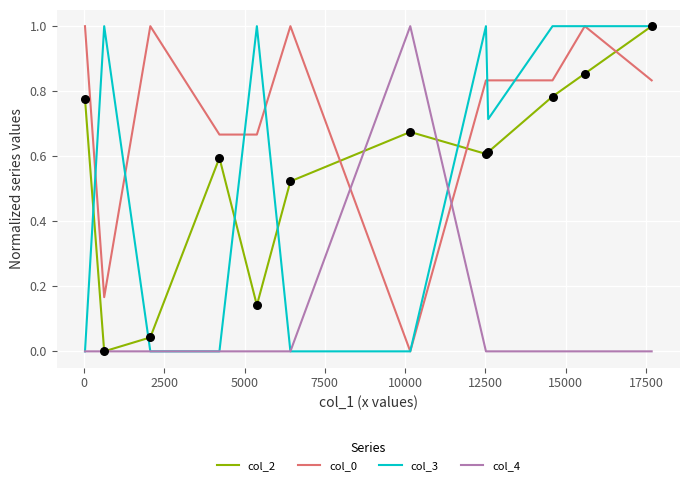

What is the maximum value for col_0?

1.0